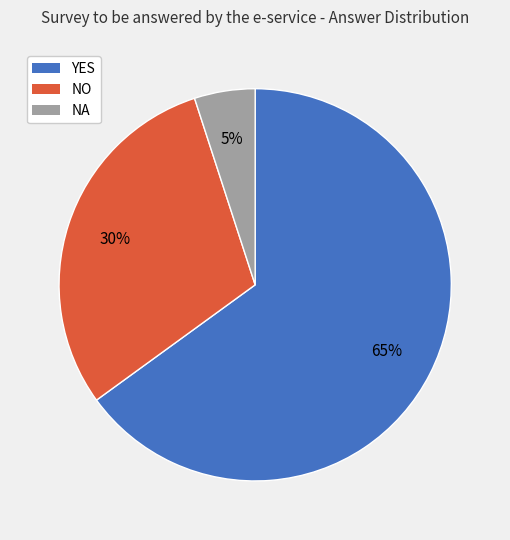

To the nearest percent, what is the combined percentage of NA and YES?

70%